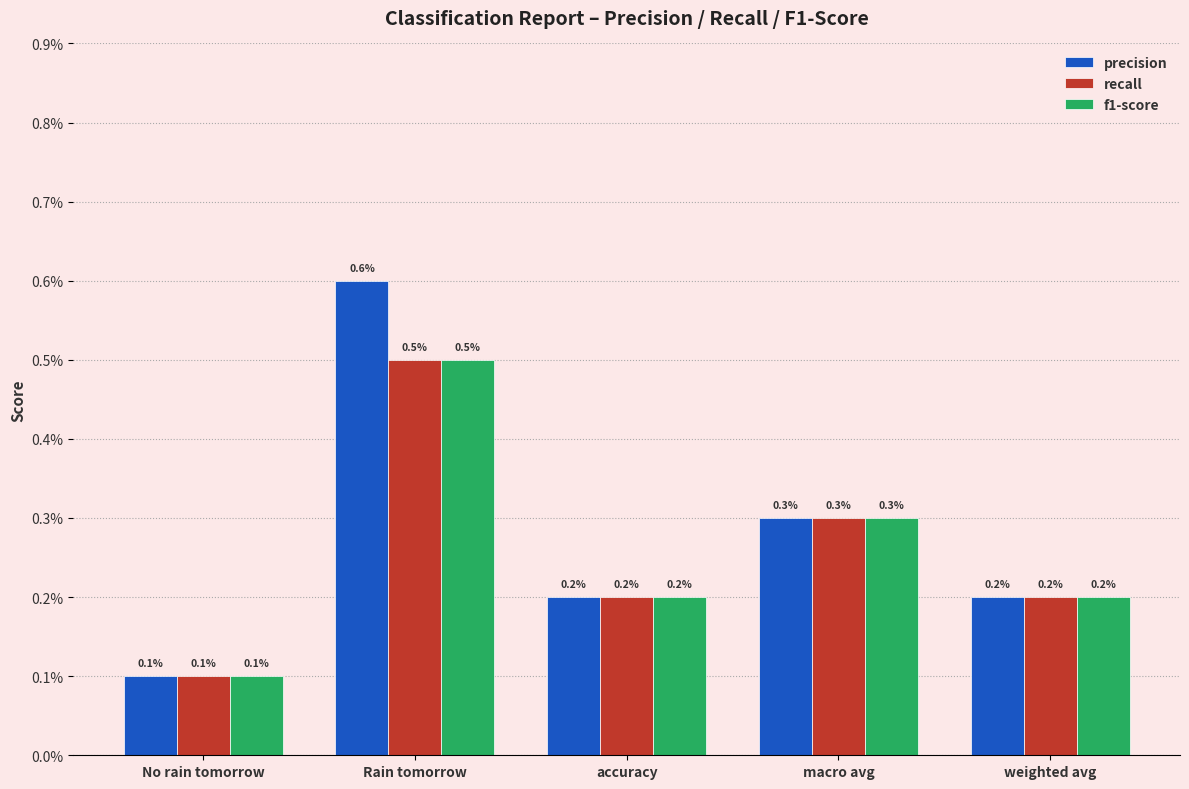

Are the bars grouped side by side (vs. stacked)?

Yes